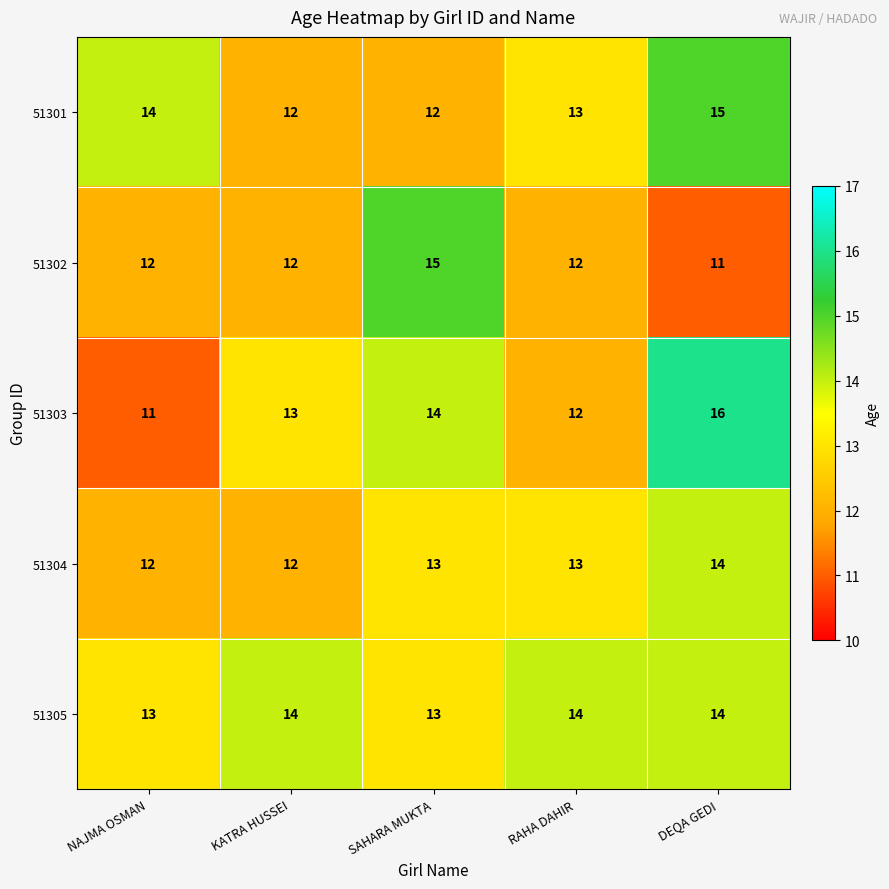

Which series changed the most between SAHARA MUKTA and RAHA DAHIR?

51302